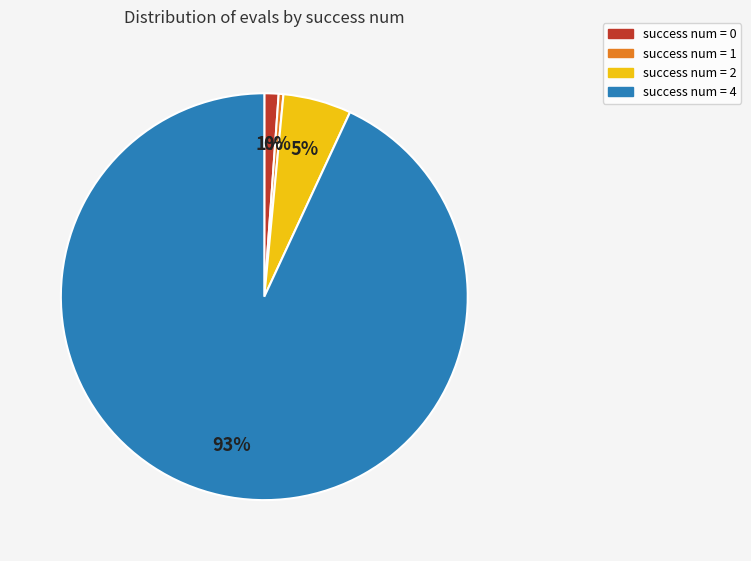

To the nearest percent, what is the average slice percentage?

25%